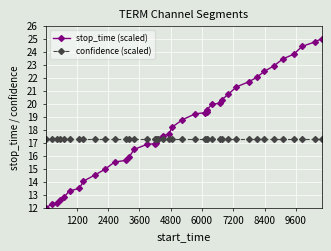

What is the value of the confidence (scaled) point at the 26th from the left?

17.3